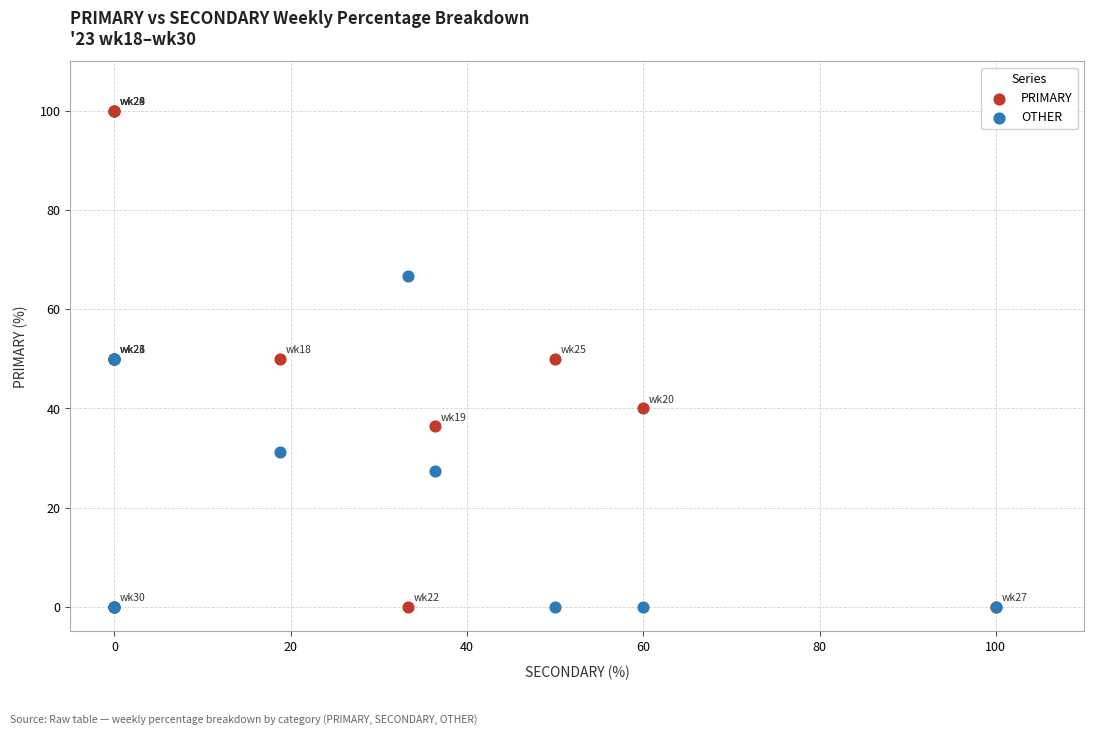

Which series contains the highest Y value?

PRIMARY